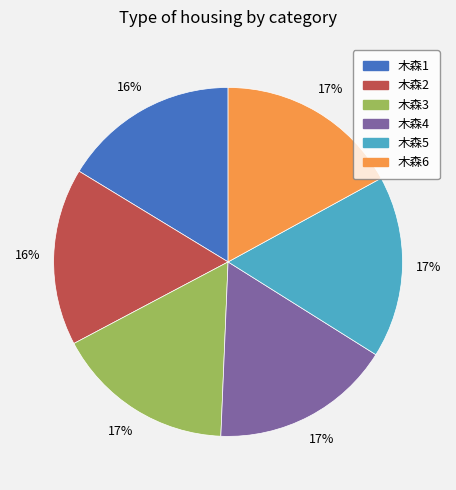

Is the sum of 木森3 and 木森5 greater than half?

No